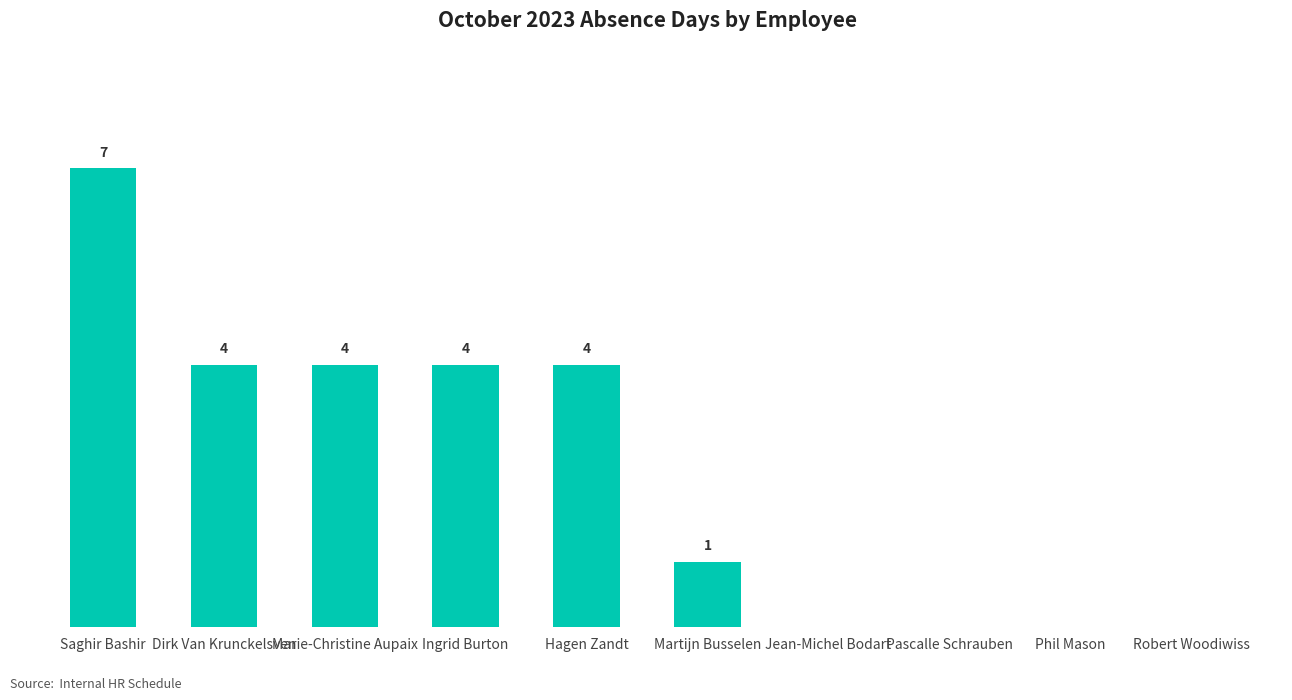

Where does the data first go above 4?

Saghir Bashir